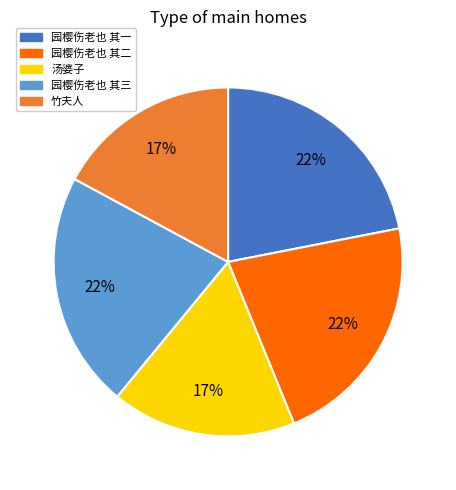

Do 园樱伤老也 其三 and 园樱伤老也 其二 together represent more than half of the pie?

No